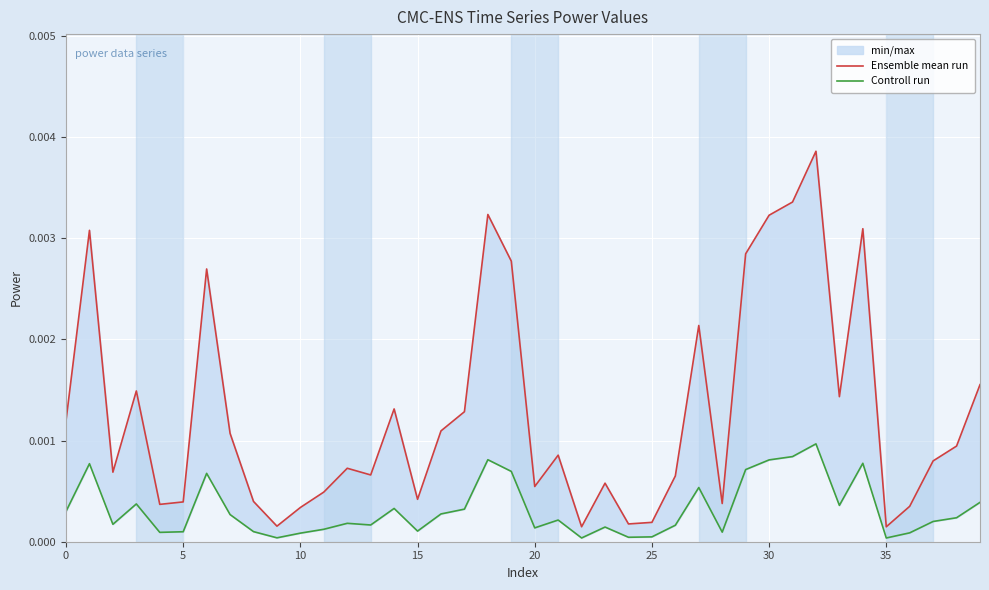

The value of Ensemble mean run at 34 is 0.0. True or false?

True